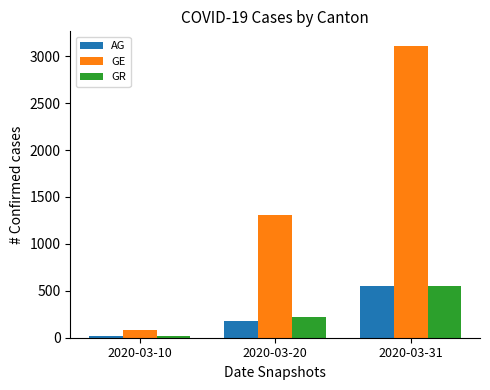

How many categories are shown in the chart?

3